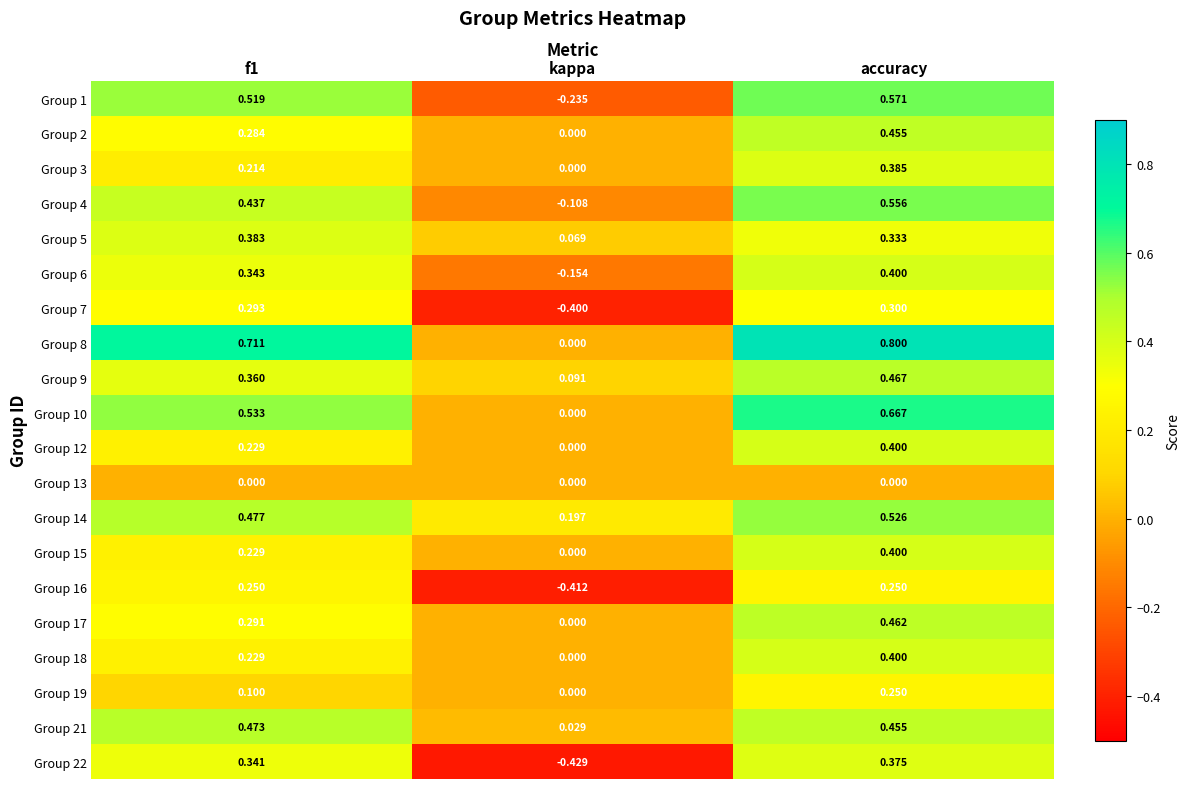

At which category does the chart reach its peak across all series?

accuracy